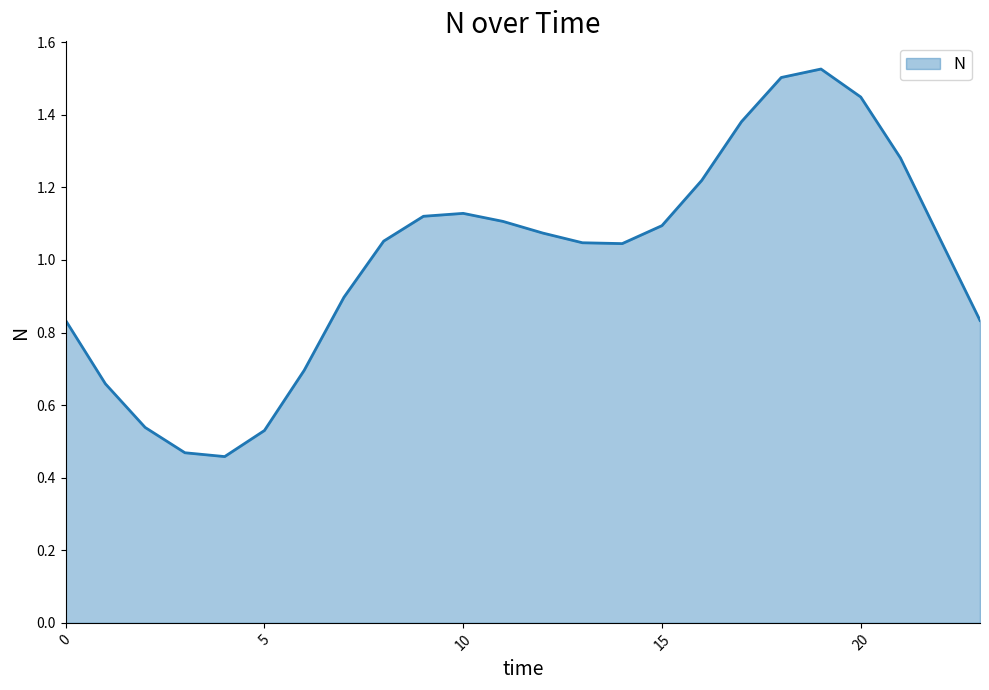

Does the chart have visible grid lines?

No